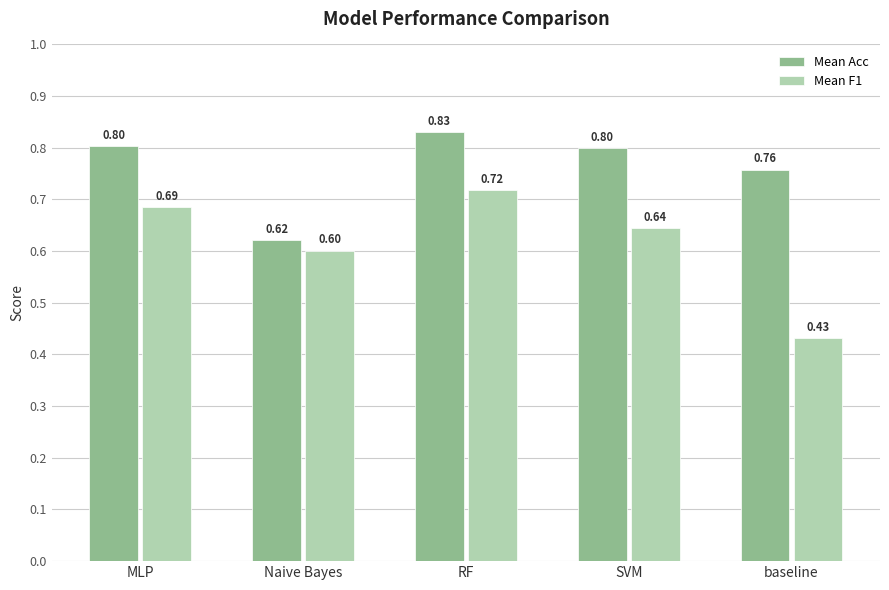

Is the value of Mean Acc at SVM greater than the value of Mean F1 at Naive Bayes?

Yes